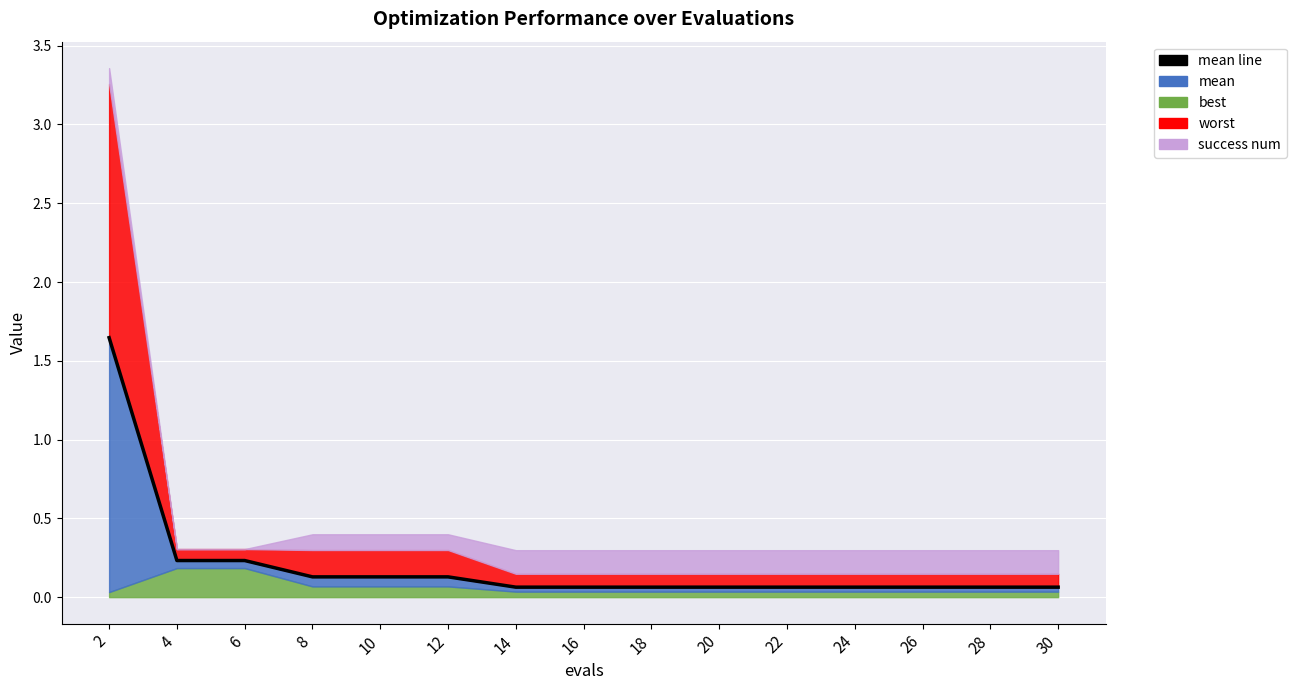

What is the difference between the maximum and minimum values?

1.6